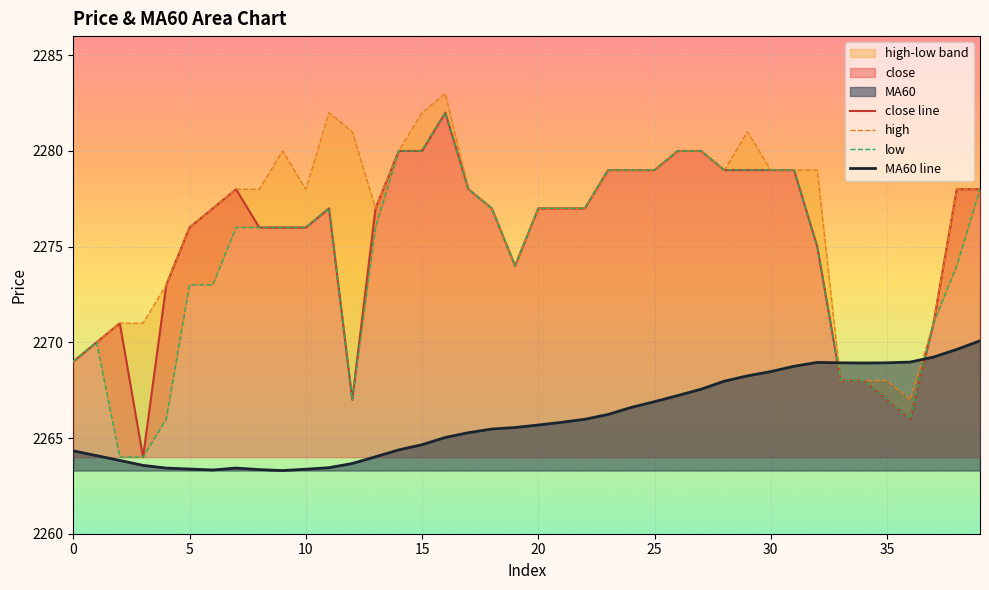

What is the highest value of the high series?

2283.0